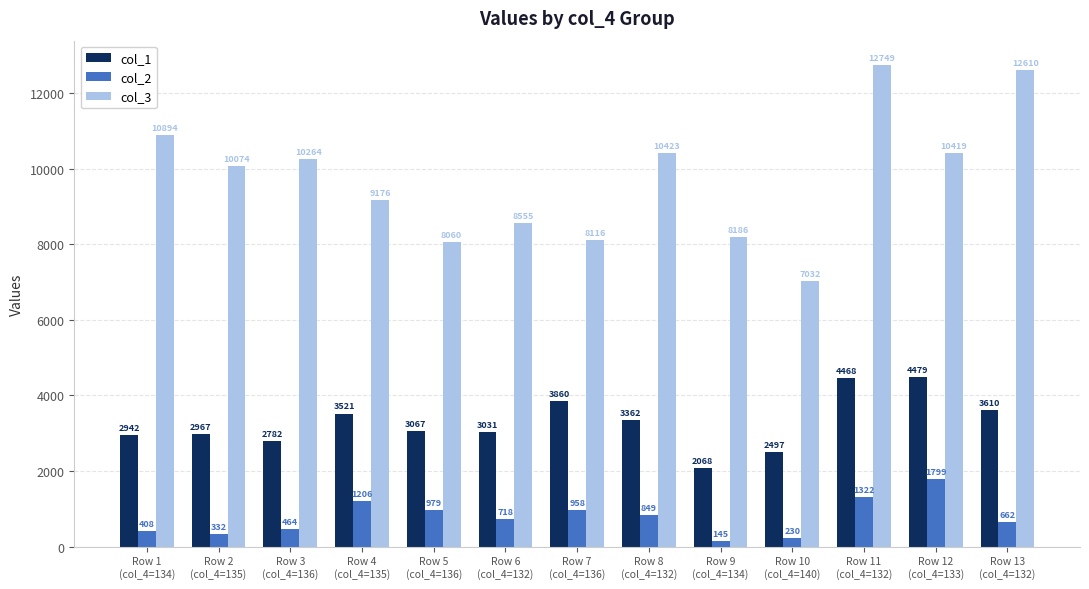

What is the value of the col_1 bar at the 6th from the left?

3031.0